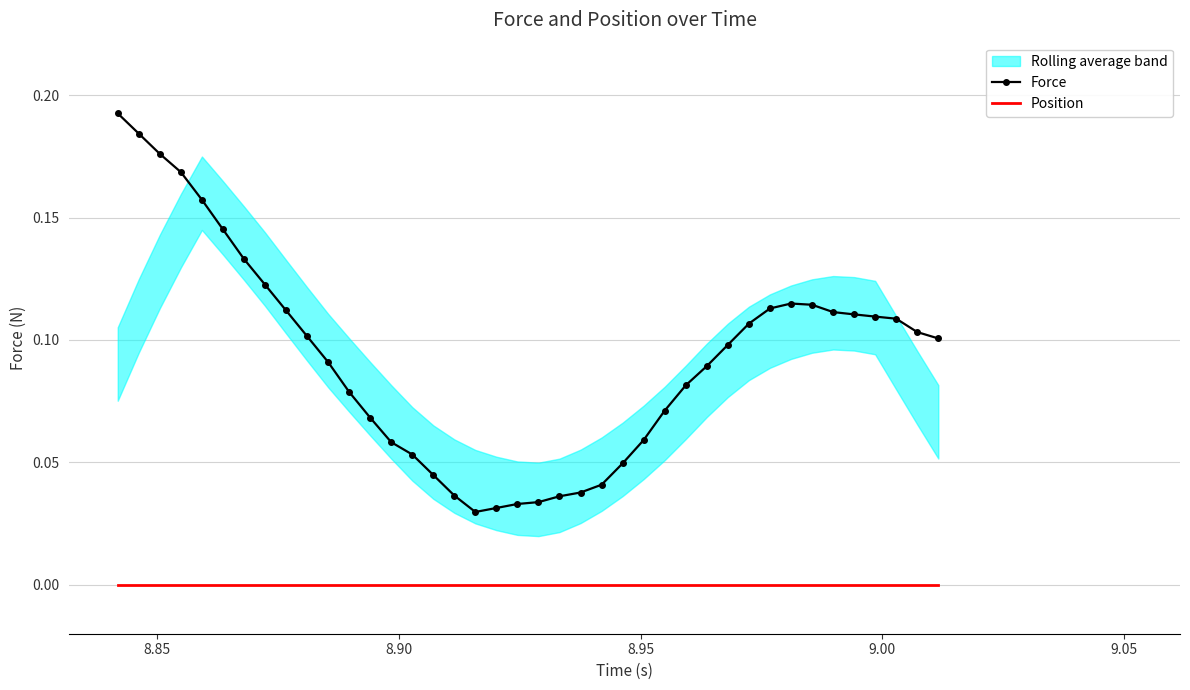

Which series has the largest total across all categories?

Force